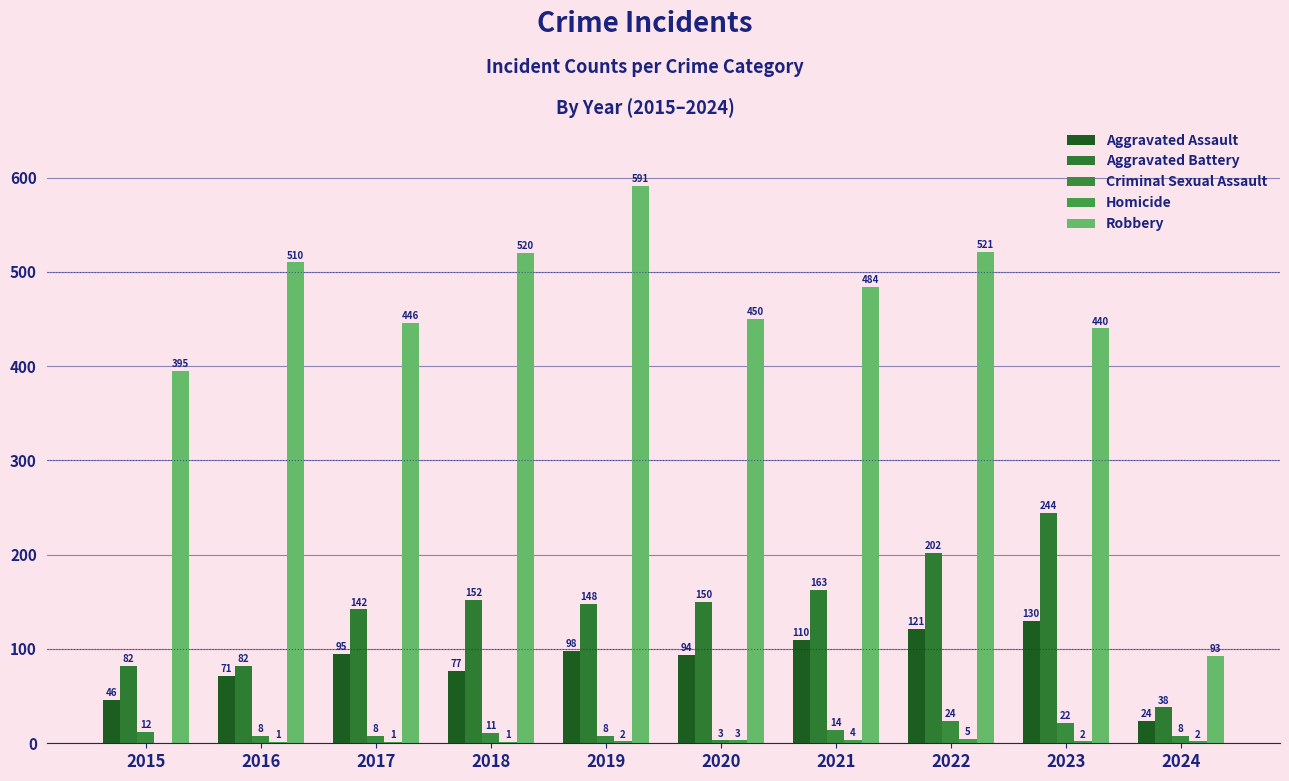

Reading right to left, what are all the values shown in this chart?

Aggravated Assault: 2024=24	2023=130	2022=121	2021=110	2020=94	2019=98	2018=77	2017=95	2016=71	2015=46
Aggravated Battery: 2024=38	2023=244	2022=202	2021=163	2020=150	2019=148	2018=152	2017=142	2016=82	2015=82
Criminal Sexual Assault: 2024=8	2023=22	2022=24	2021=14	2020=3	2019=8	2018=11	2017=8	2016=8	2015=12
Homicide: 2024=2	2023=2	2022=5	2021=4	2020=3	2019=2	2018=1	2017=1	2016=1	2015=0
Robbery: 2024=93	2023=440	2022=521	2021=484	2020=450	2019=591	2018=520	2017=446	2016=510	2015=395